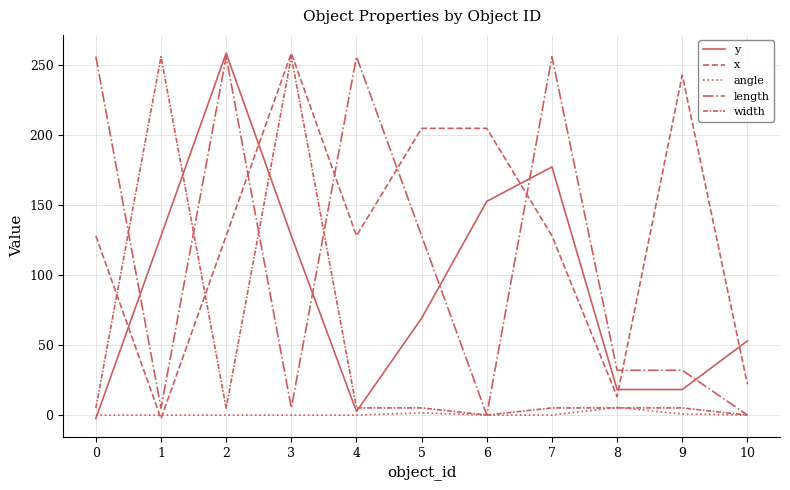

True or false: angle has a value of 0.0 at 4.

True